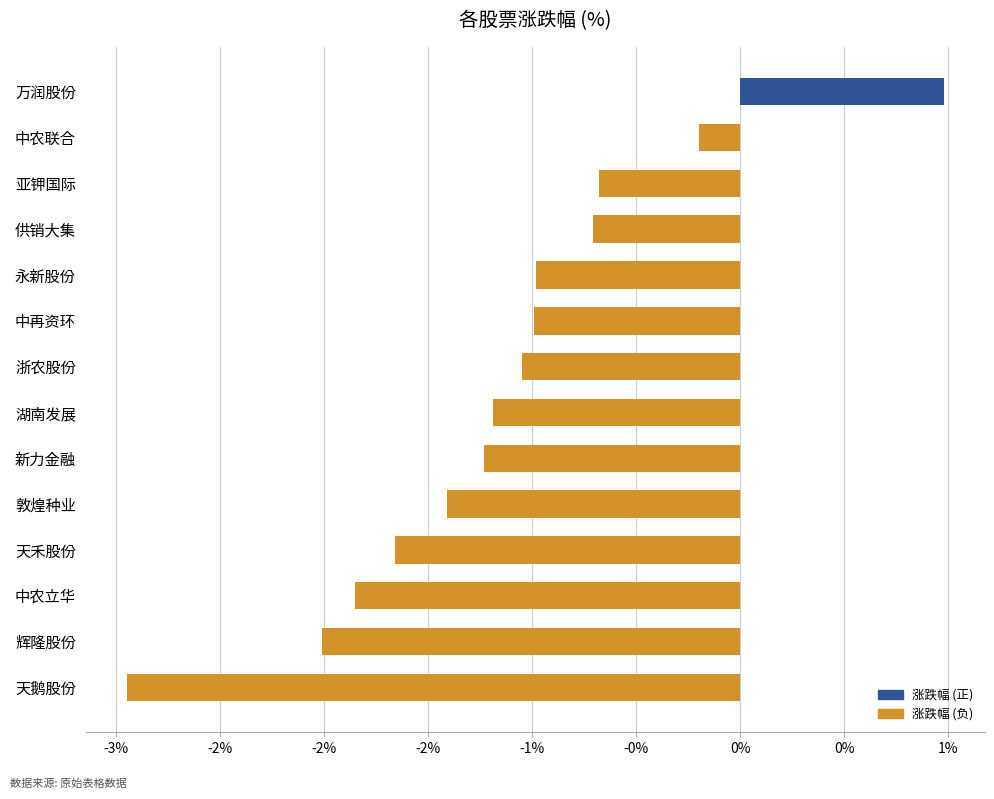

Are the bars horizontal?

Yes